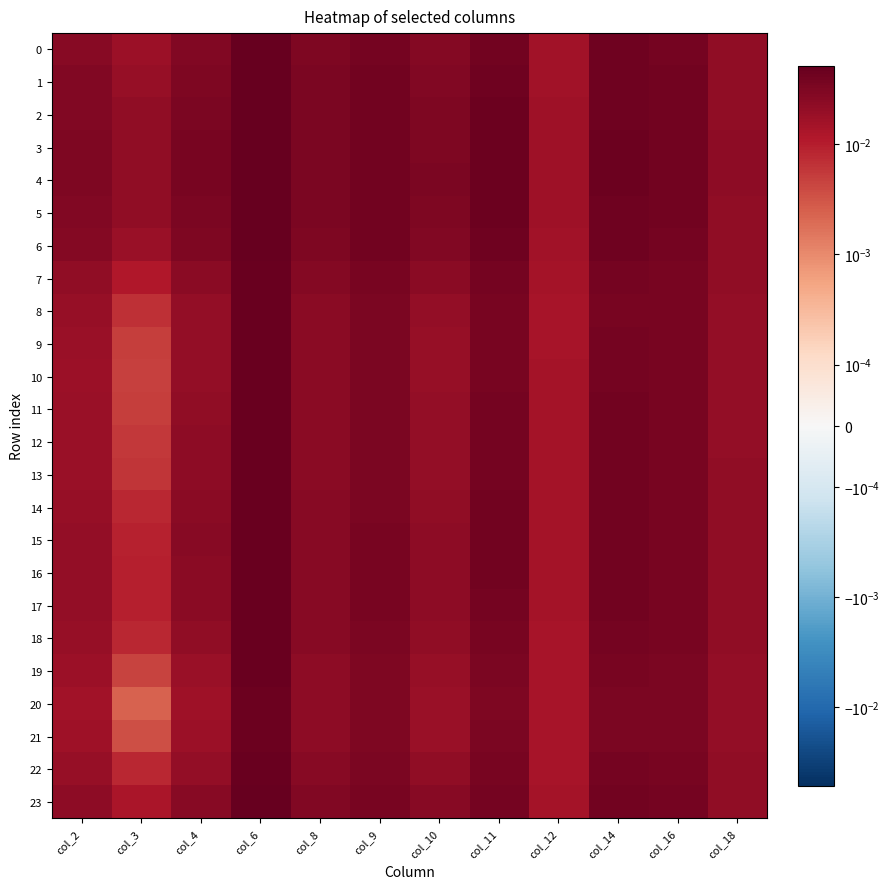

Which label corresponds to the largest value in the chart?

col_6